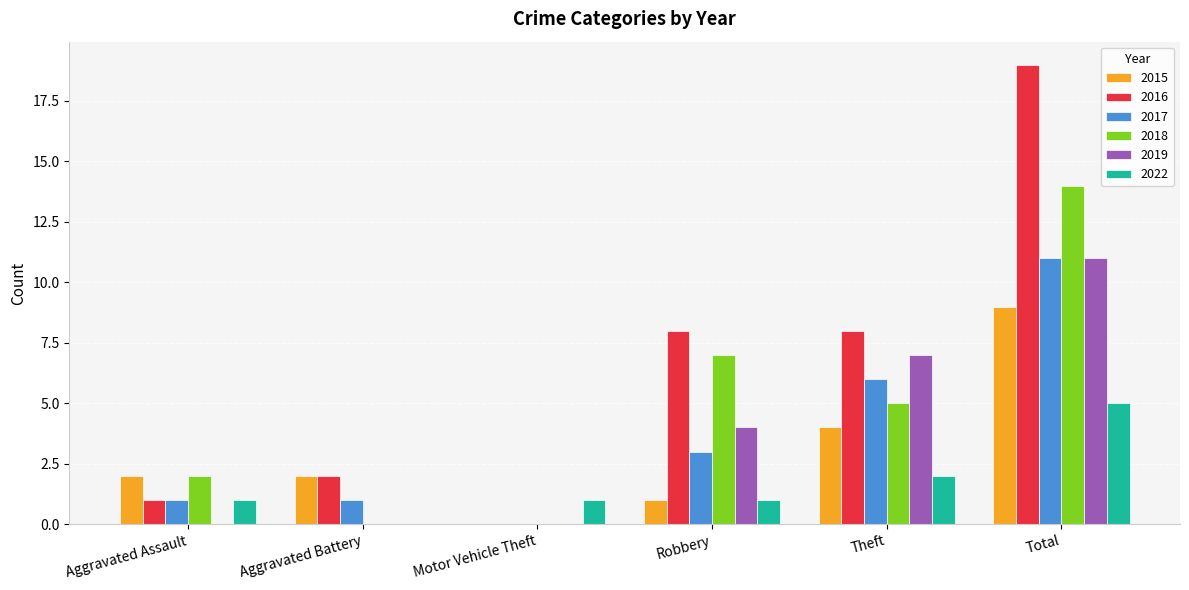

Read the 2017 value at Theft, to the nearest 5.

5